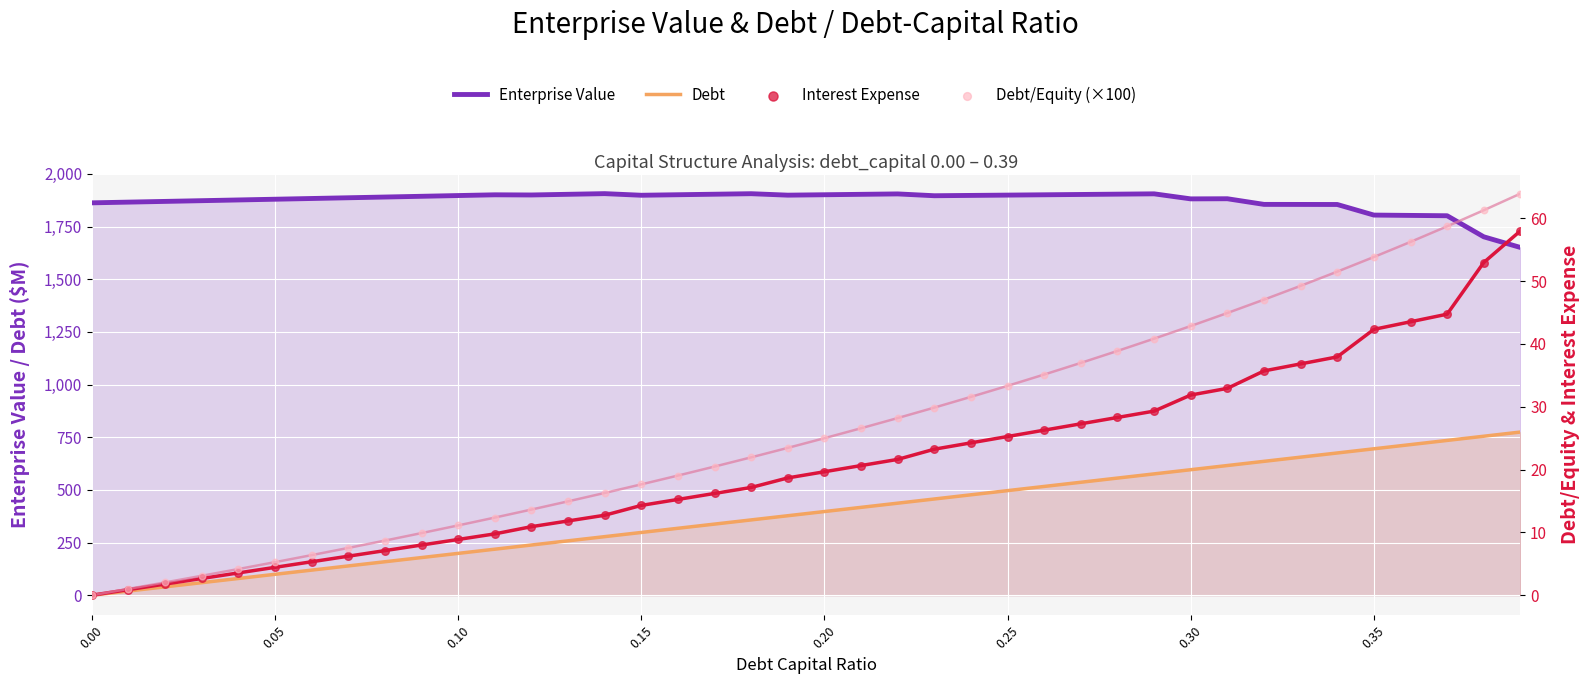

Is the value of Interest Expense at 28 greater than the value of Debt at 34?

No